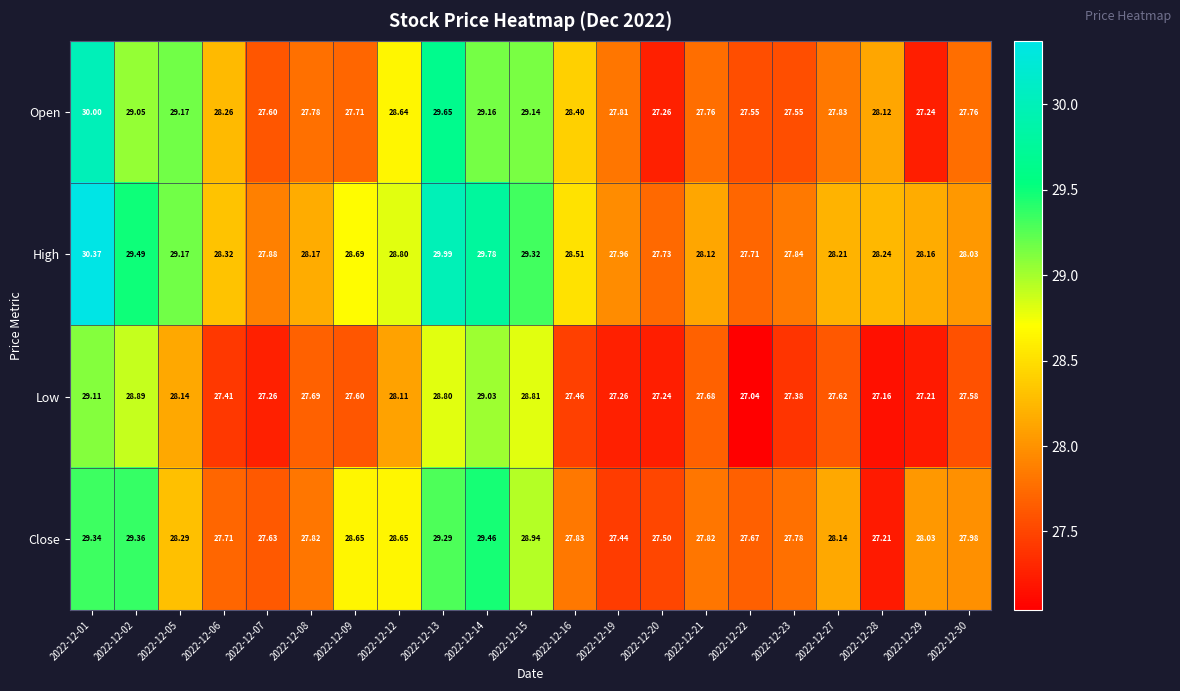

What is the greatest value displayed?

30.4